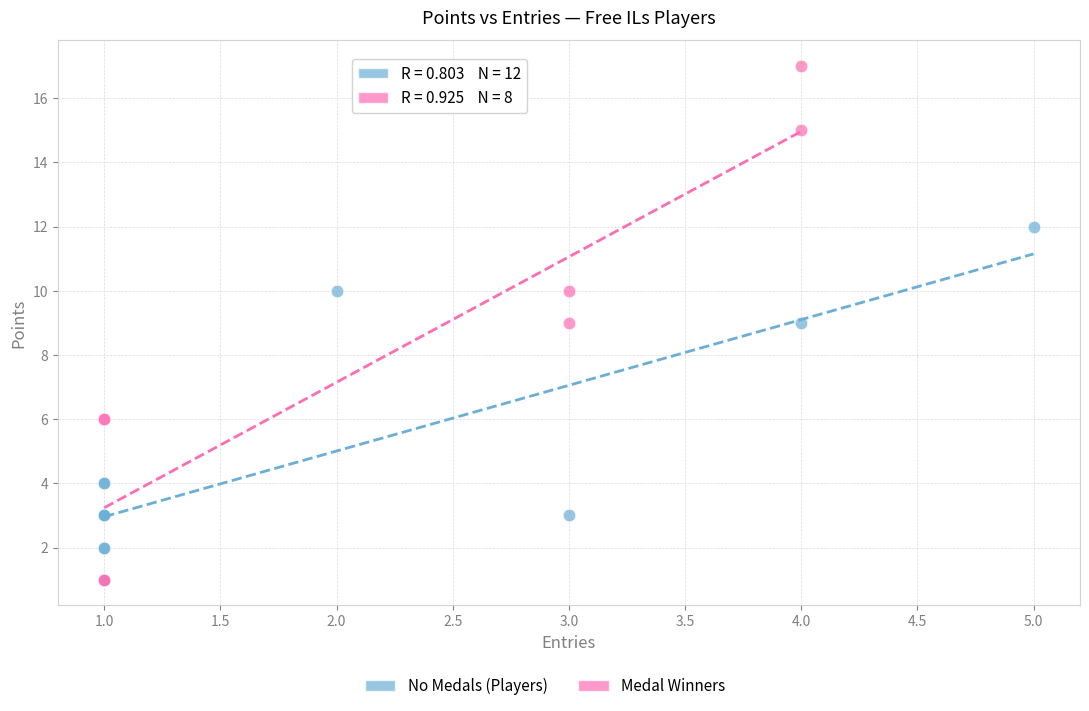

Which series has the widest spread of Y values?

Medal Winners